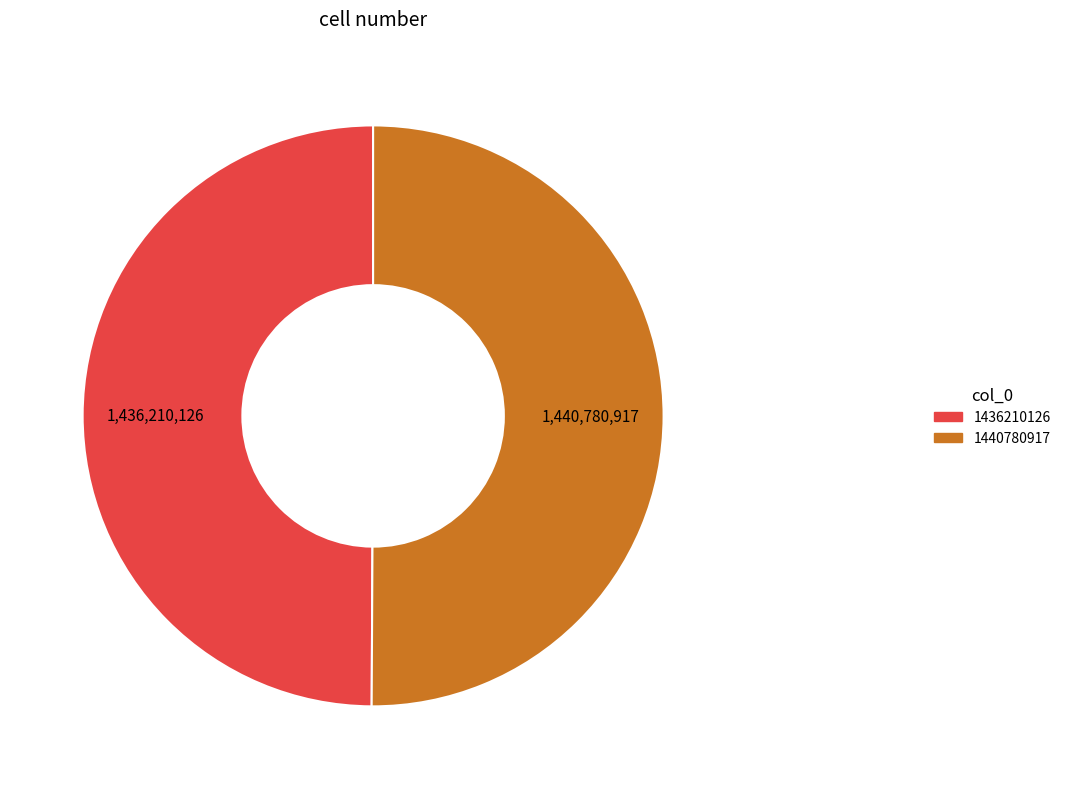

Is the sum of 1436210126 and 1440780917 greater than half?

Yes